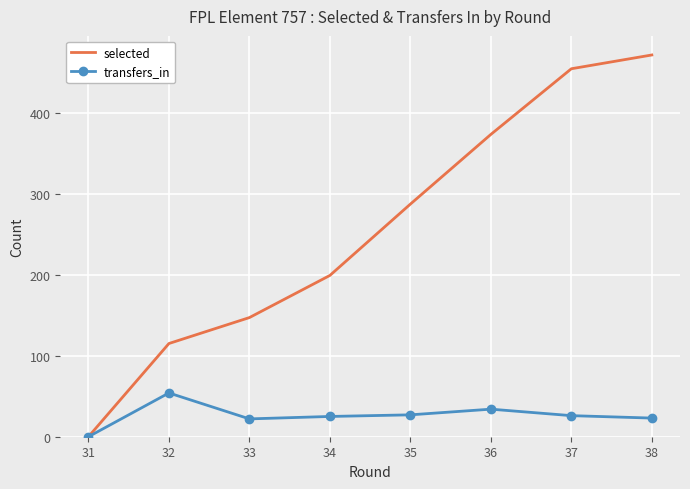

Where is selected nearest to the value 235?

34